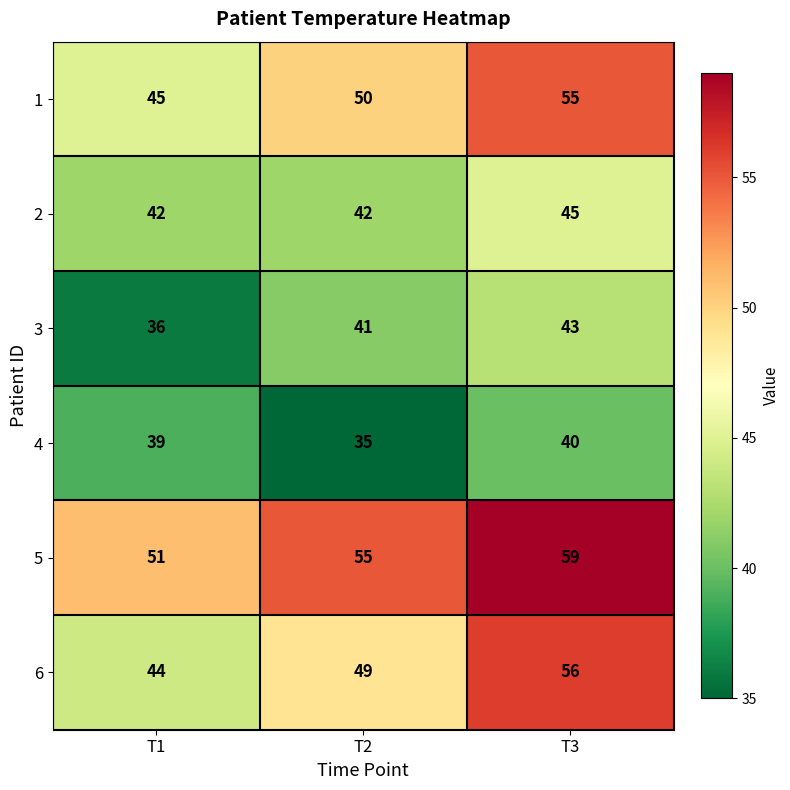

How many series are shown in this chart?

6